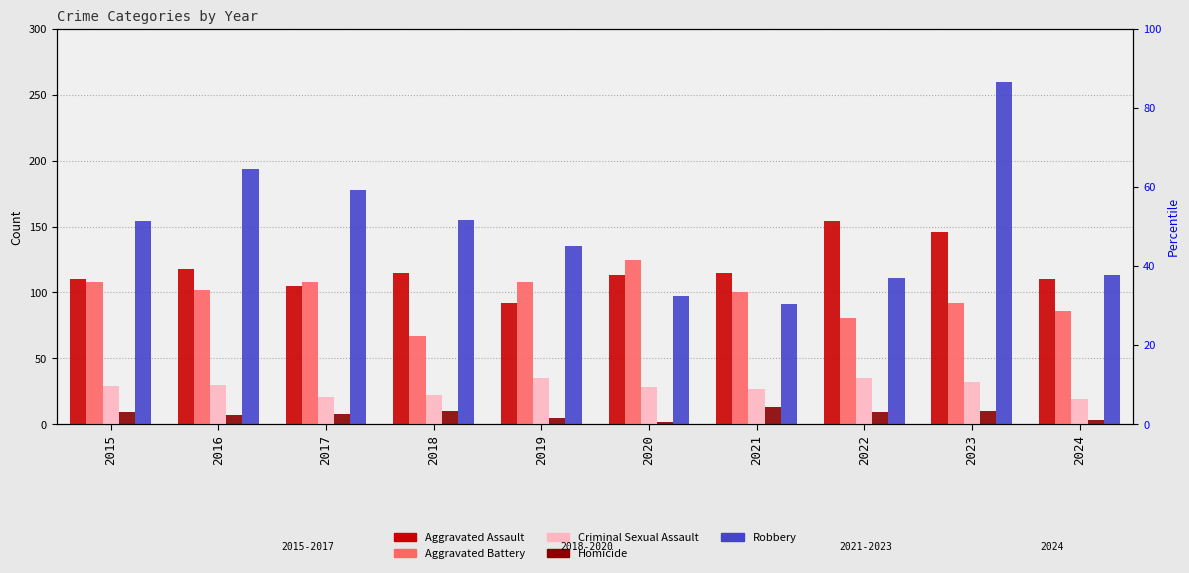

How many values in the Aggravated Battery series are below 102?

5